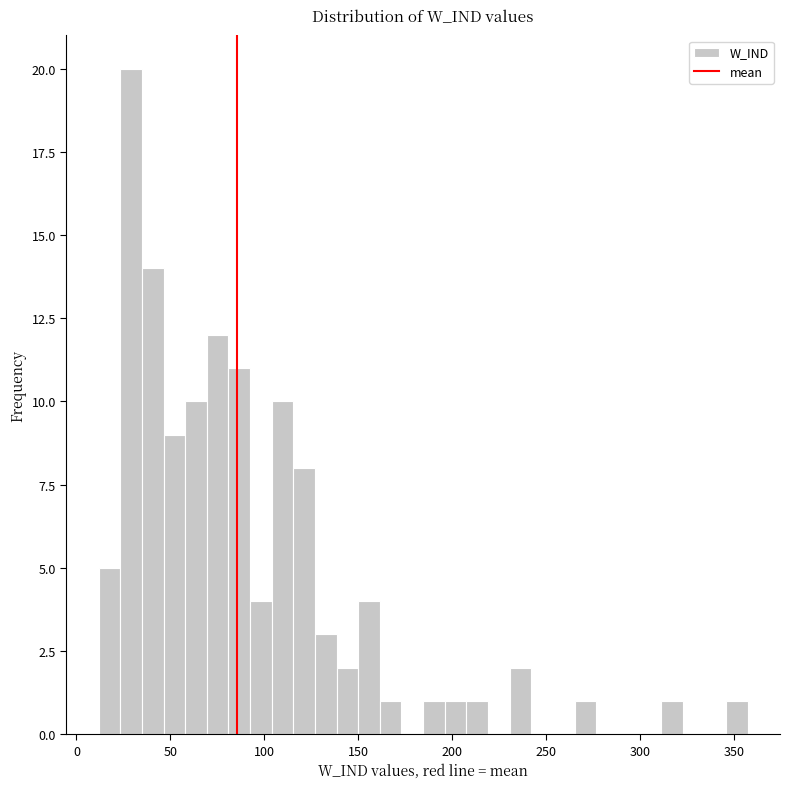

Around what value on the x-axis is the tallest bar? Give the approximate position of its centre, as read against the axis.

30